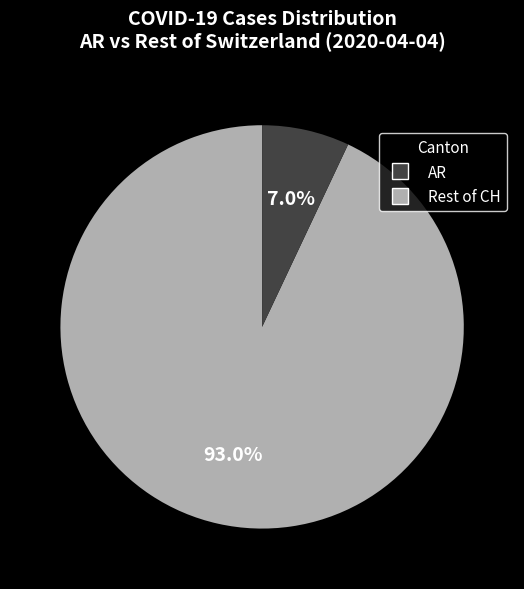

Is there any slice that represents more than half of the pie?

Yes